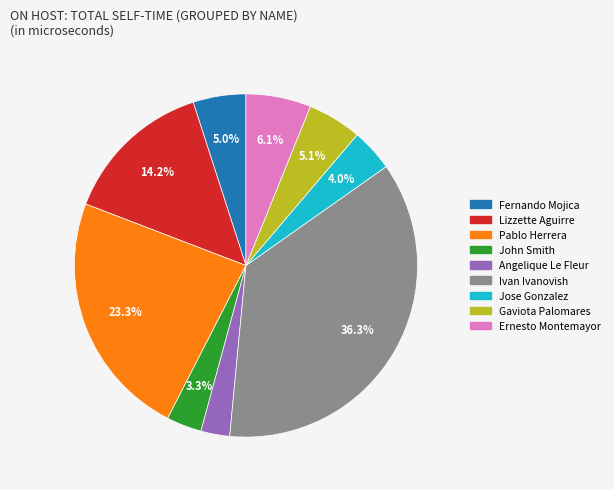

To the nearest percent, what percentage of the pie is Gaviota Palomares?

5%